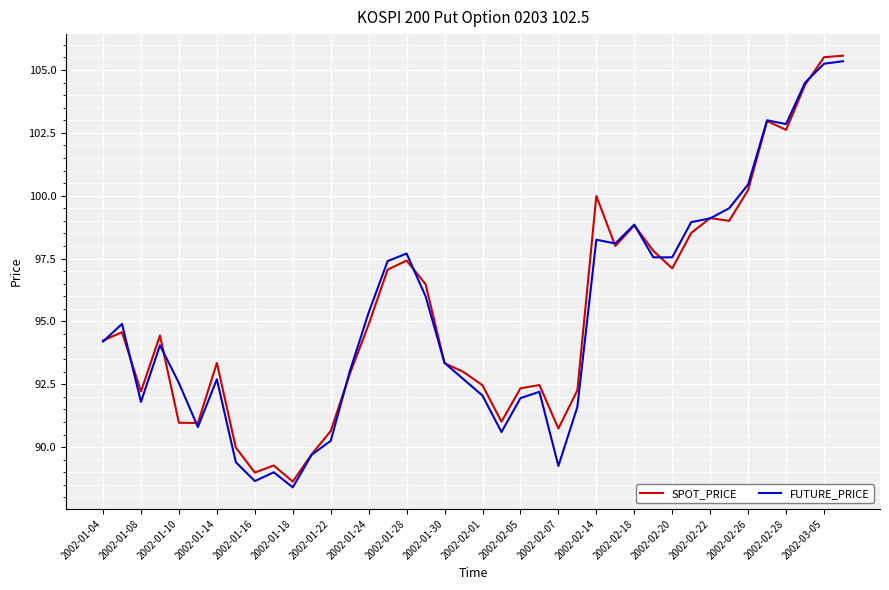

What is the maximum value shown in the chart?

105.6